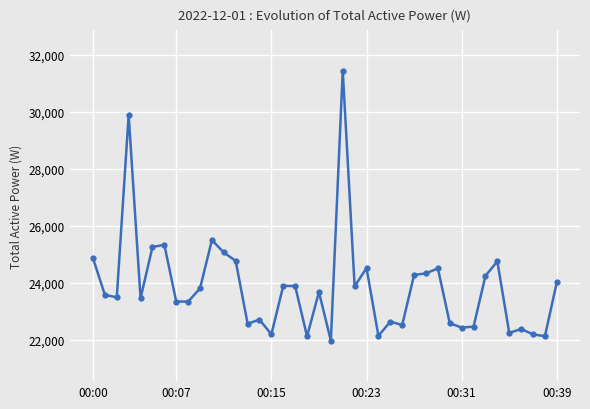

What is the greatest value displayed?

31453.0